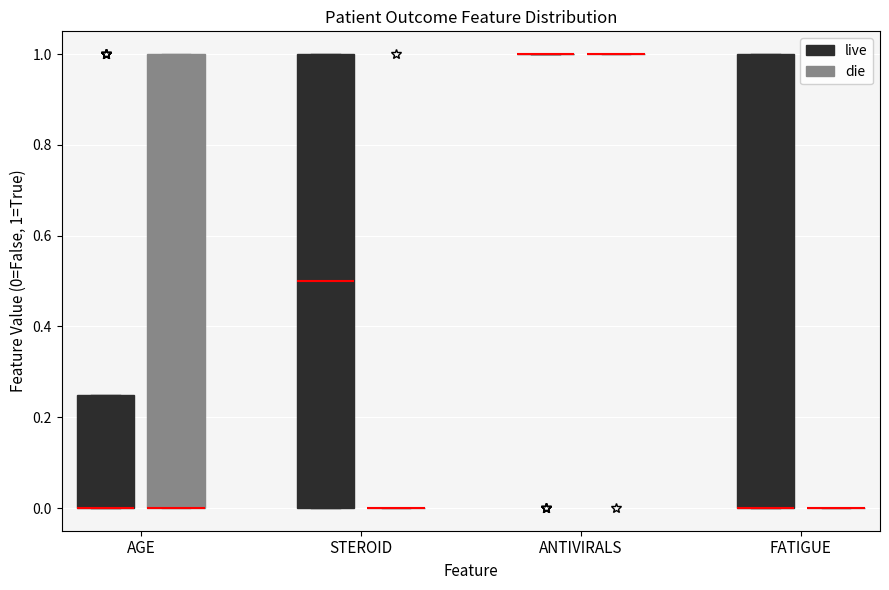

Where is the upper edge of the box for AGE (live) on the y-axis? The values are not printed on the chart, so give them approximately, as read against the axis.

0.26